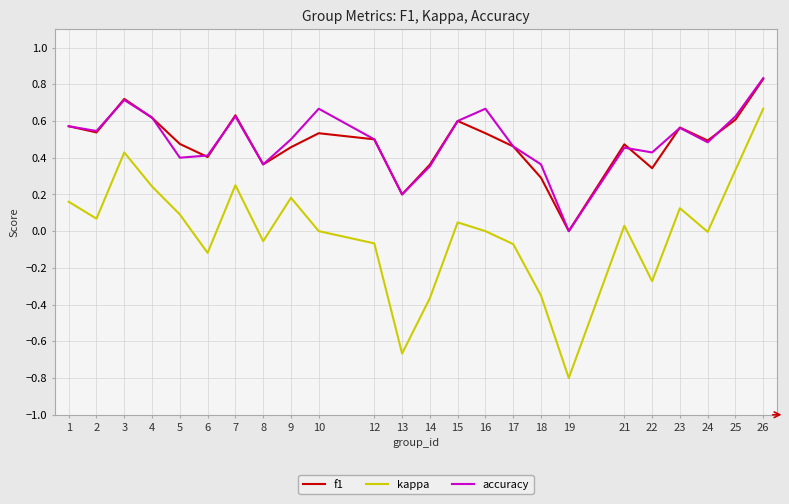

The value of accuracy at 21 is 0.7. True or false?

False